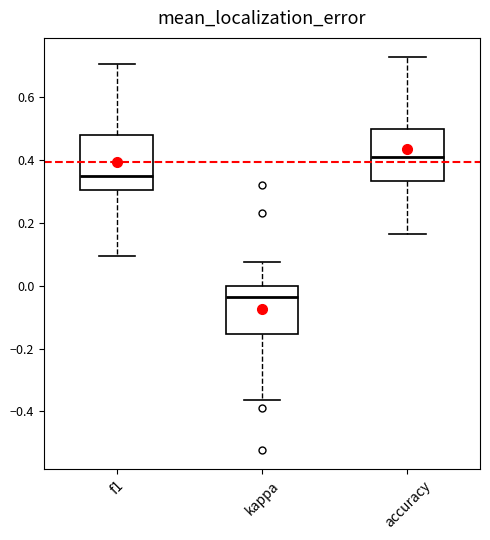

Reading left to right, transcribe this box plot: for each box, give where its median line is, the range the box spans, and where its two whiskers end, as read against the y-axis. The values are not printed on the chart, so give them approximately, as read against the axis.

f1: median 0.36, box 0.30 to 0.48, whiskers 0.10 to 0.70
kappa: median -0.04, box -0.16 to 0.00, whiskers -0.36 to 0.08
accuracy: median 0.42, box 0.34 to 0.50, whiskers 0.16 to 0.72